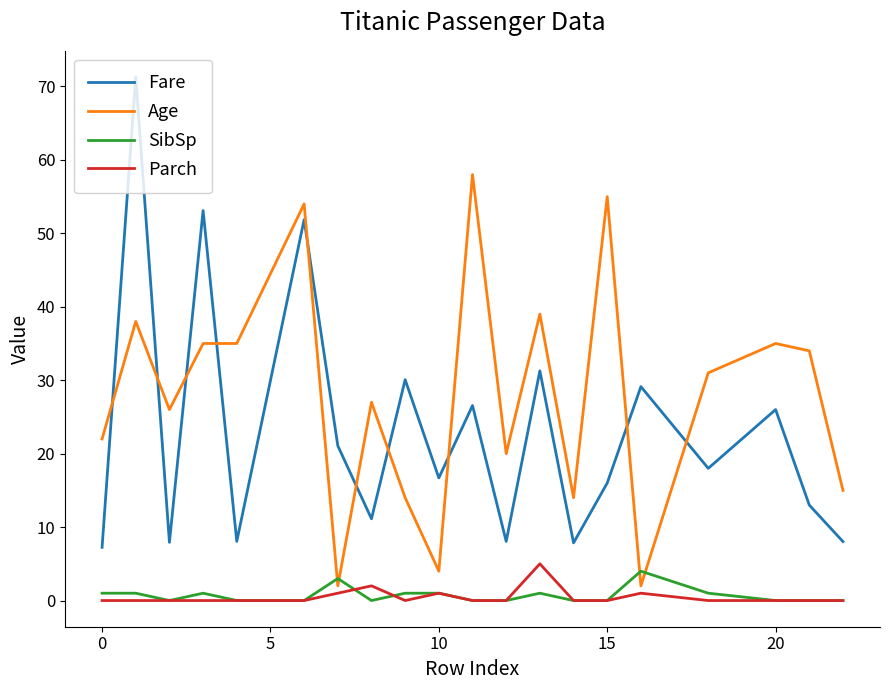

What is the greatest value displayed?

71.3